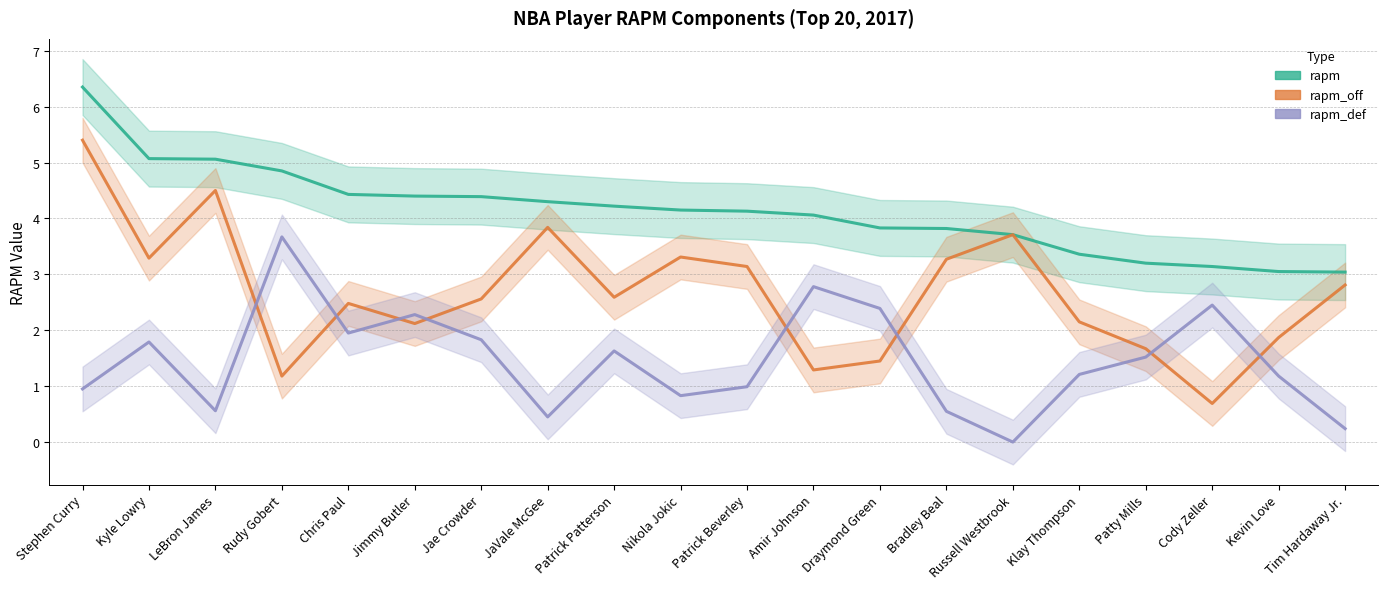

List the labels in order of rapm value, largest first.

Stephen Curry, Kyle Lowry, LeBron James, Rudy Gobert, Chris Paul, Jimmy Butler, Jae Crowder, JaVale McGee, Patrick Patterson, Nikola Jokic, Patrick Beverley, Amir Johnson, Draymond Green, Bradley Beal, Russell Westbrook, Klay Thompson, Patty Mills, Cody Zeller, Kevin Love, Tim Hardaway Jr.